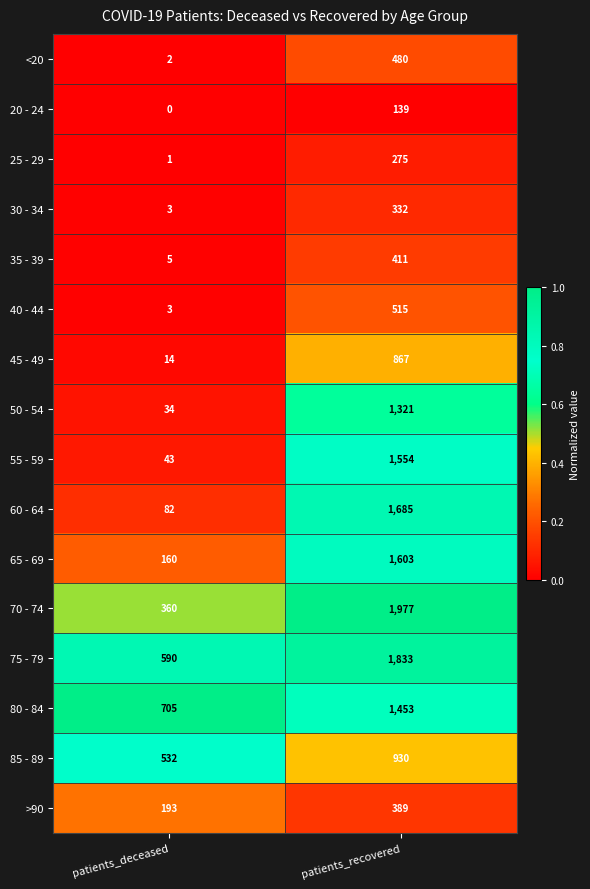

True or false: 50 - 54 has a value of 1321 at patients_recovered.

True